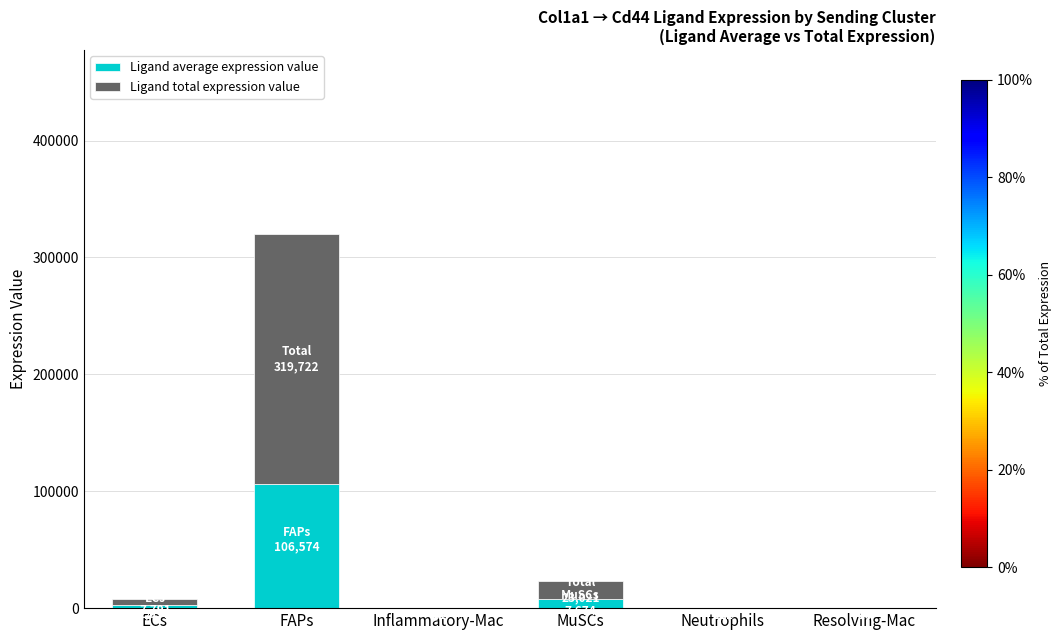

Rank the categories by Ligand total expression value value from highest to lowest.

FAPs, MuSCs, ECs, Neutrophils, Resolving-Mac, Inflammatory-Mac